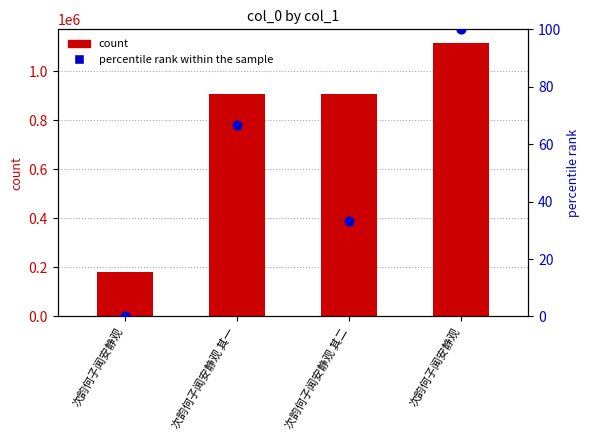

Which series contains the highest Y value?

count